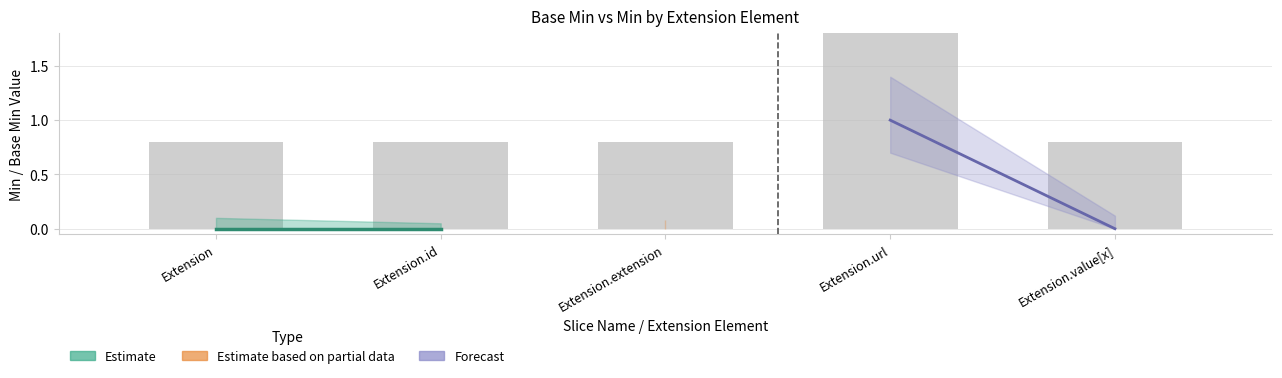

How many categories are shown in the chart?

5